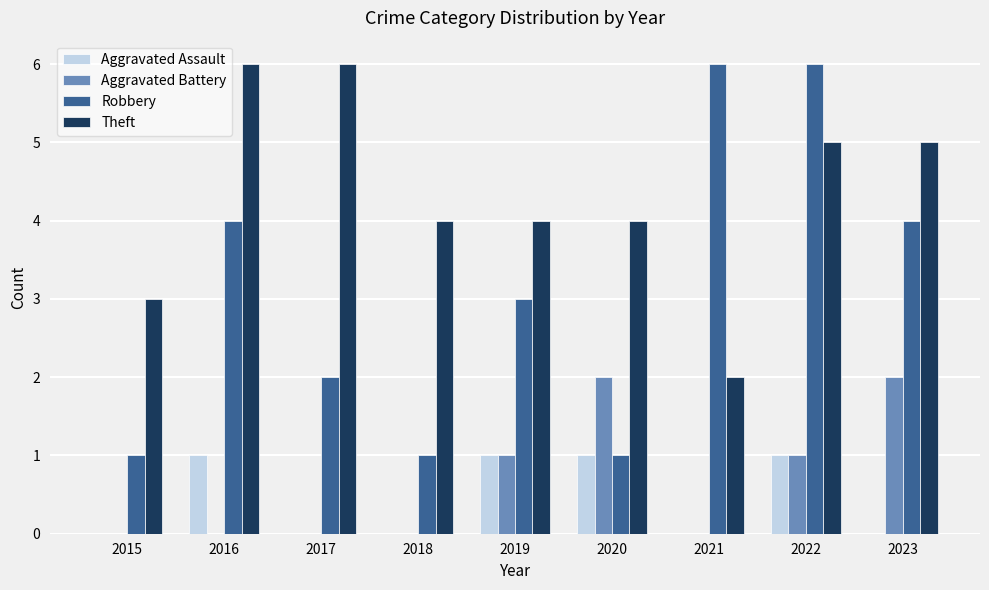

True or false: Theft has a value of 1 at 2015.

False